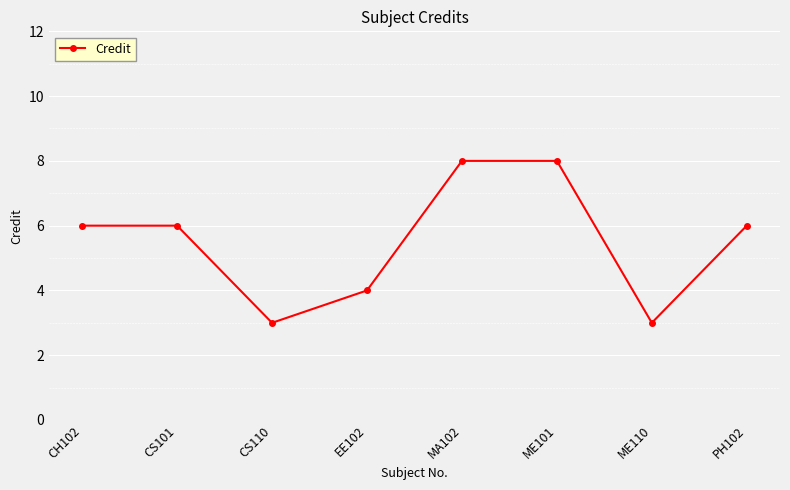

Which has a higher value, PH102 or CS110?

PH102